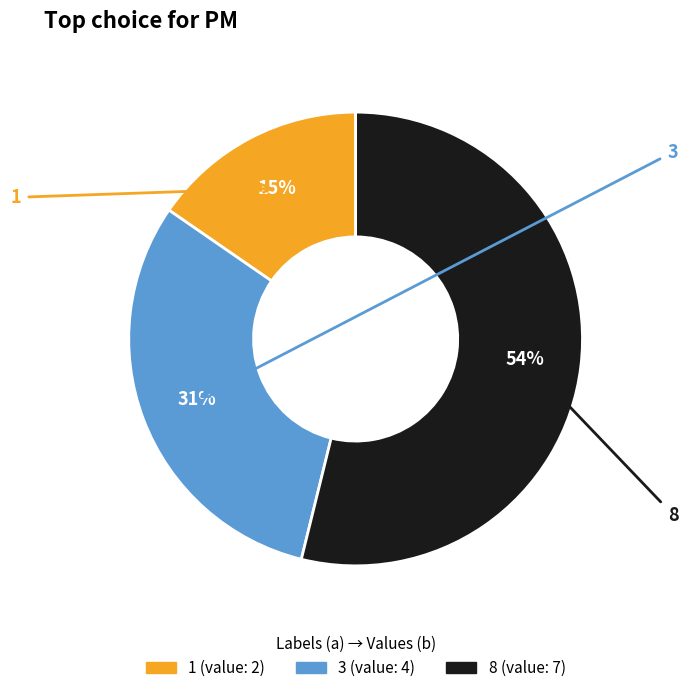

True or false: 1 accounts for 27% of the total.

False